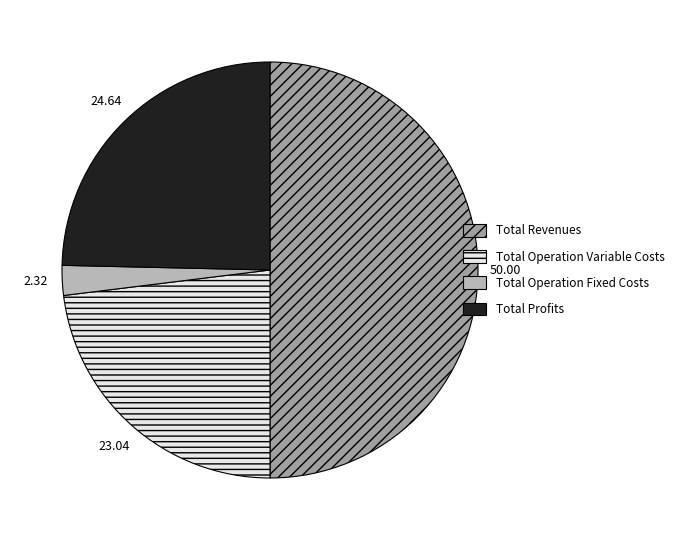

Which category has the smallest portion of the pie?

Total Operation Fixed Costs